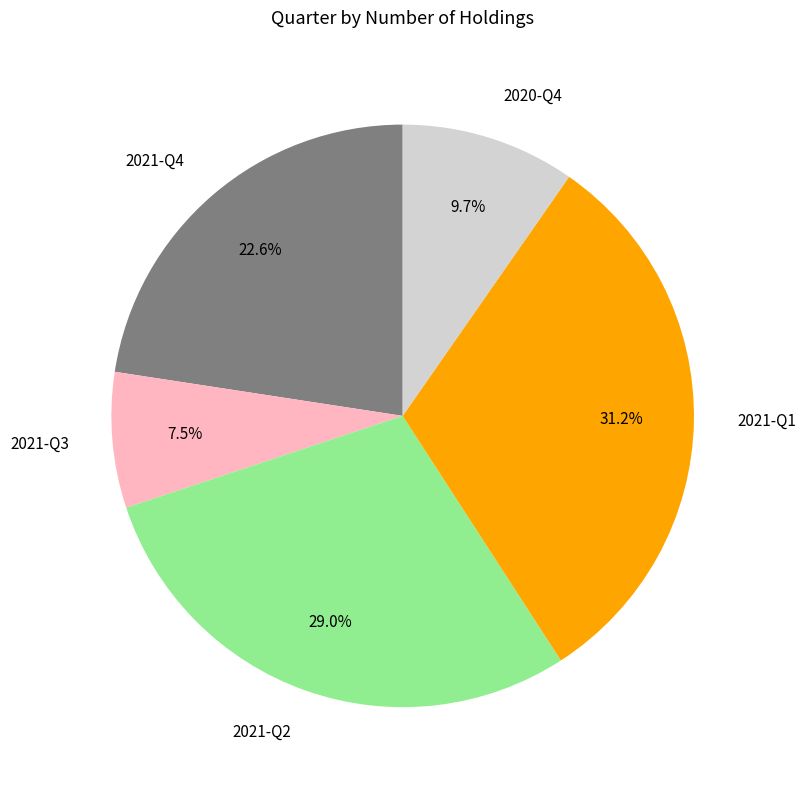

Is there a majority slice in this chart?

No